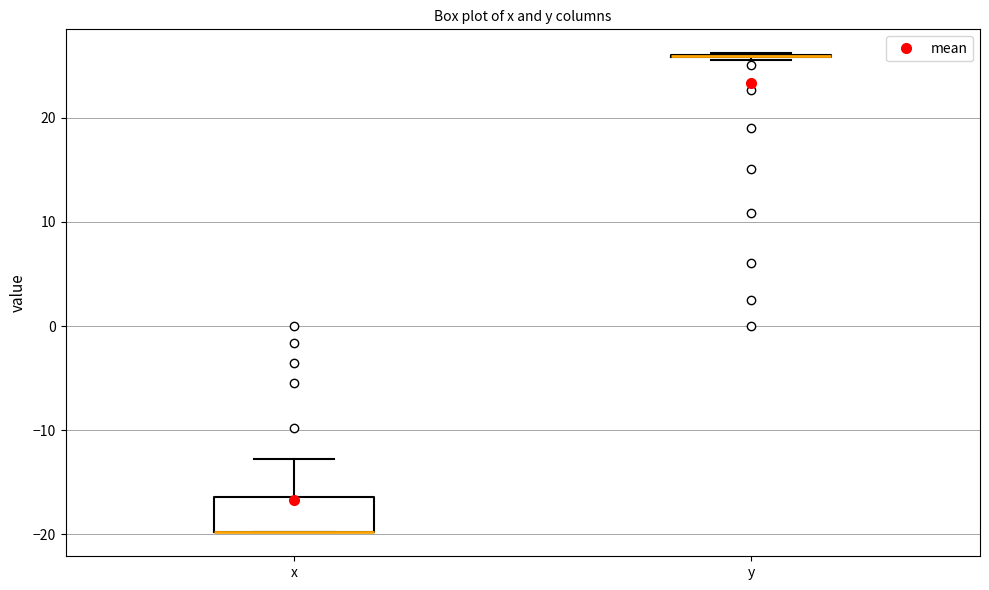

Comparing the boxes themselves (not the whiskers), which one is the tallest?

x